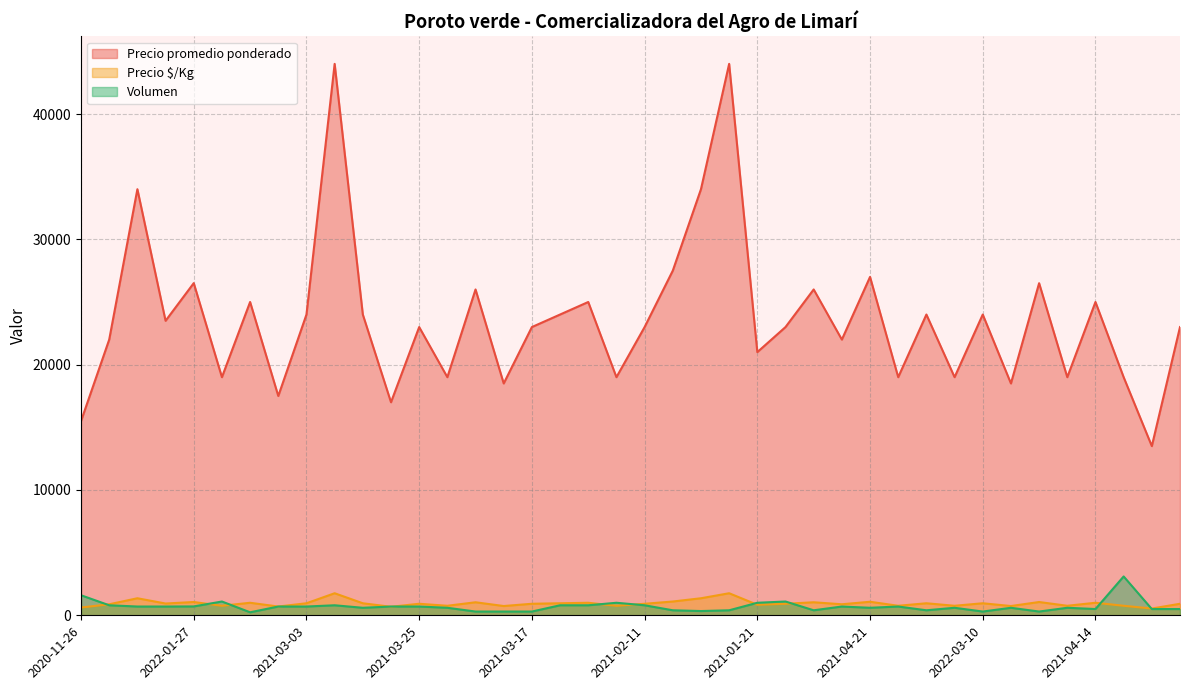

Which series has the widest spread of values?

Precio promedio ponderado